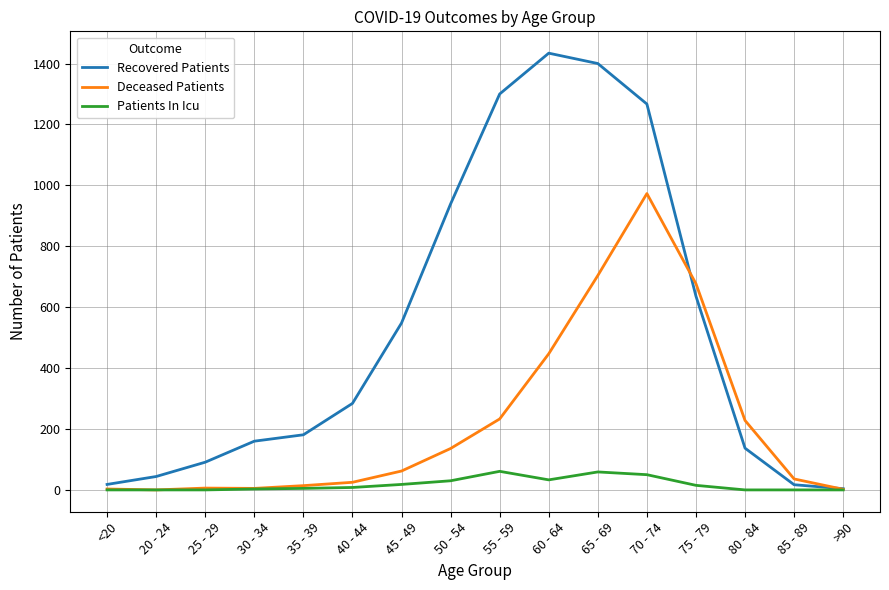

Between 50 - 54 and 75 - 79, which series saw the biggest shift?

Deceased Patients